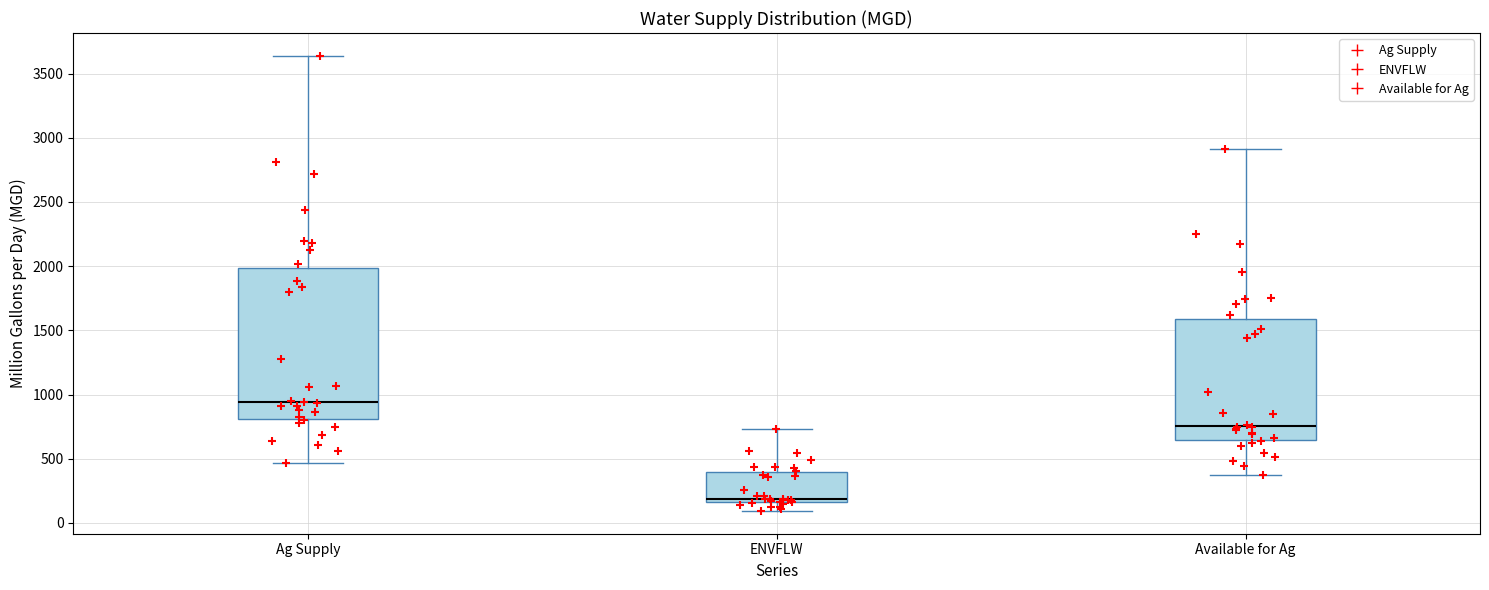

Reading left to right, transcribe this box plot: for each box, give where its median line is, the range the box spans, and where its two whiskers end, as read against the y-axis. The values are not printed on the chart, so give them approximately, as read against the axis.

Ag Supply: median 950, box 800 to 2000, whiskers 450 to 3650
ENVFLW: median 200, box 150 to 400, whiskers 100 to 750
Available for Ag: median 750, box 650 to 1600, whiskers 350 to 2900